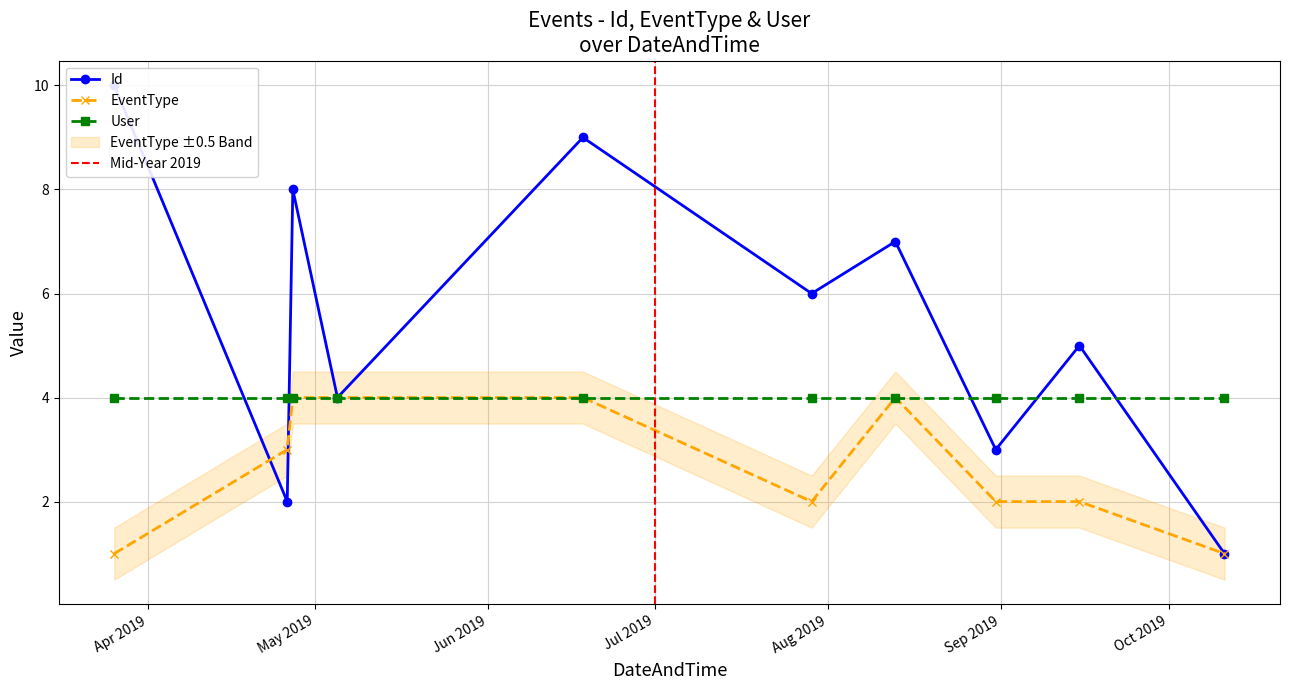

Which category has the lowest value in the EventType series?

26.03.2019